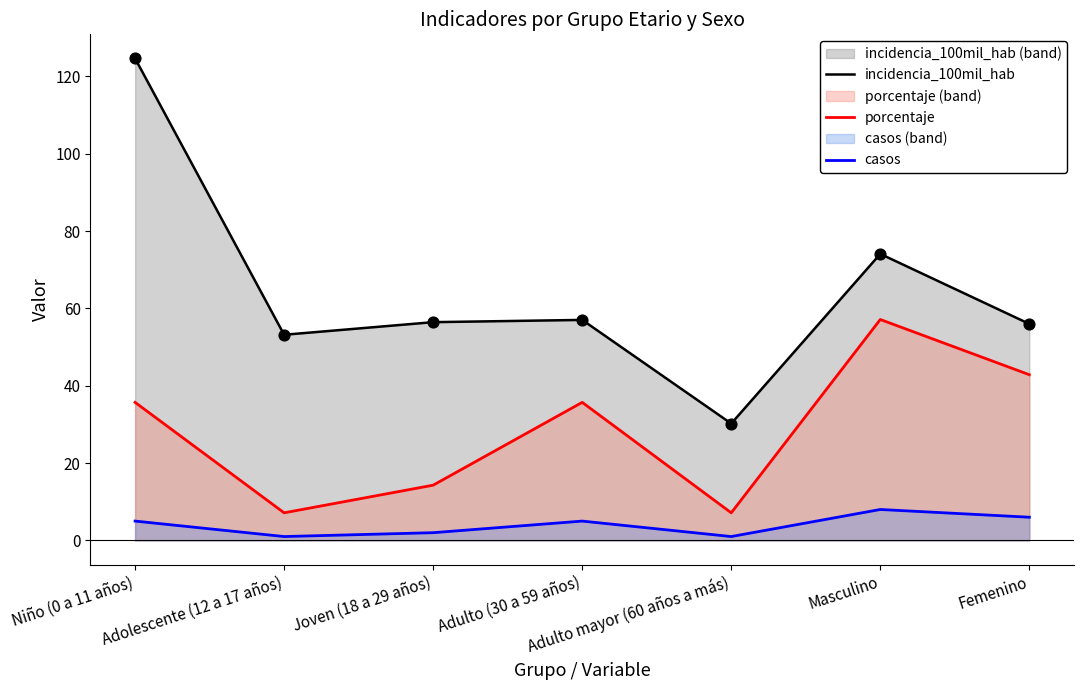

Which series reaches the minimum Y coordinate?

casos